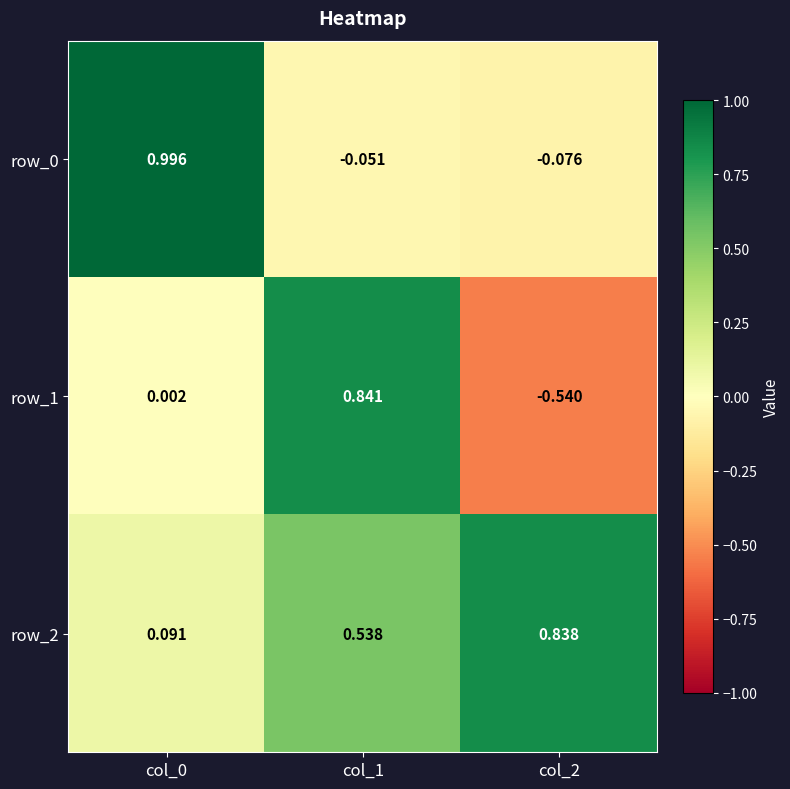

How many values in row_1 are above zero?

2